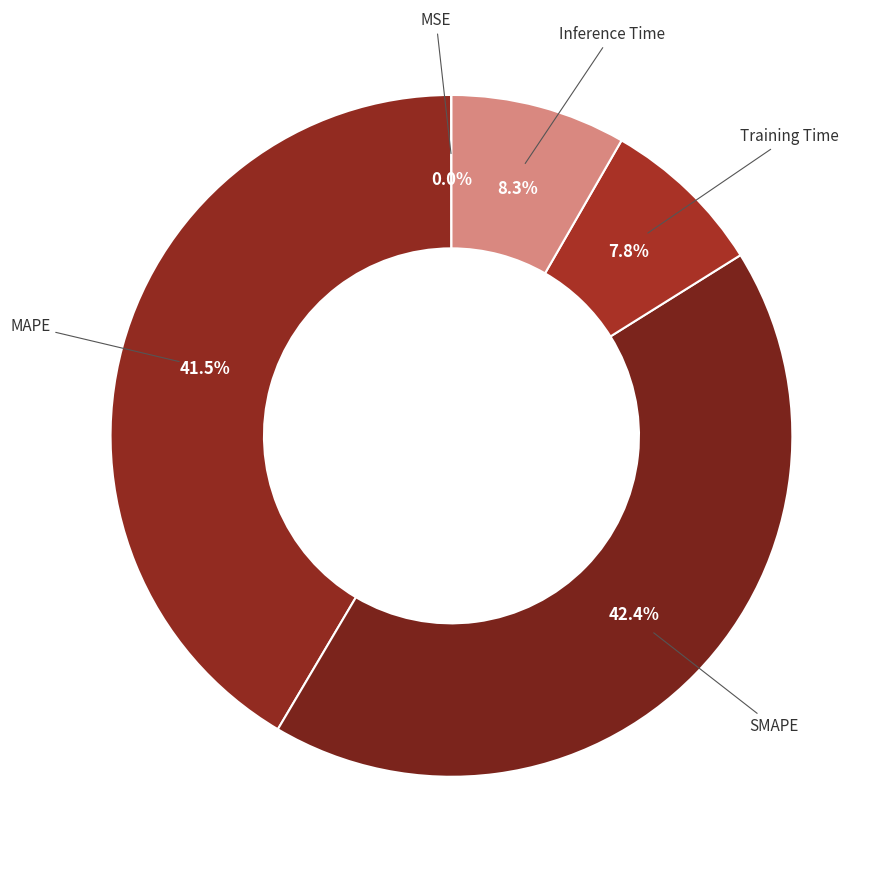

True or false: MAPE accounts for 27% of the total.

False